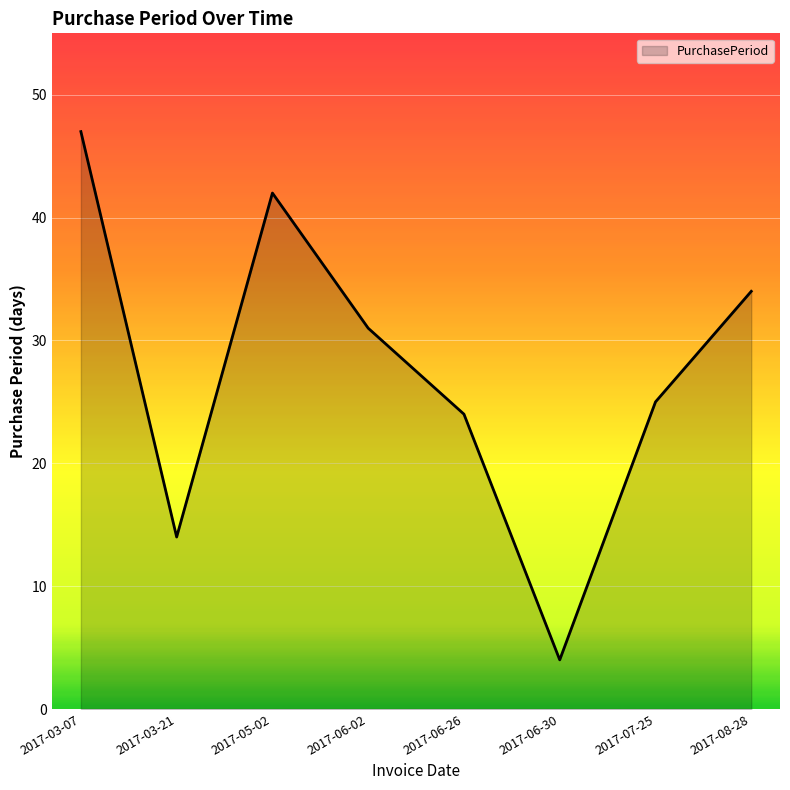

Rank the categories by value from highest to lowest.

2017-03-07, 2017-05-02, 2017-08-28, 2017-06-02, 2017-07-25, 2017-06-26, 2017-03-21, 2017-06-30